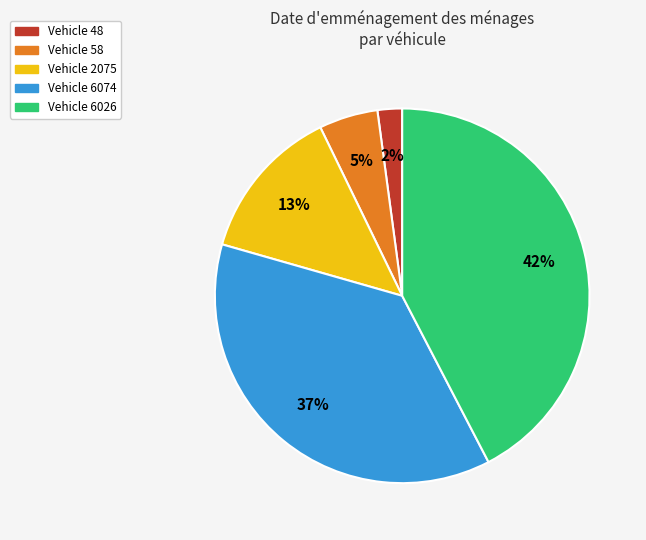

Is there any slice that represents more than half of the pie?

No